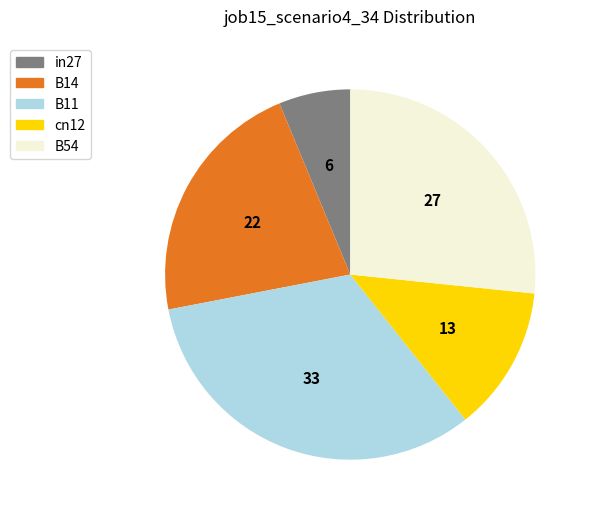

True or false: B11 accounts for 33% of the total.

True